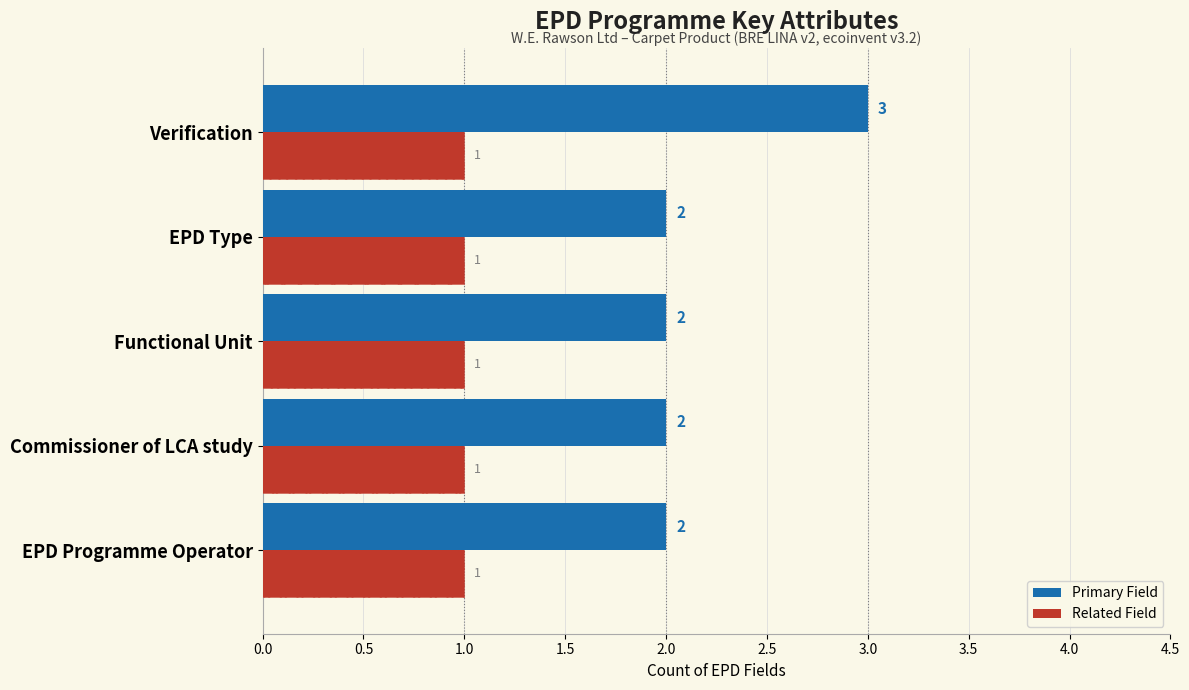

Which series changed the most between 0.0 and 0.5?

Primary Field